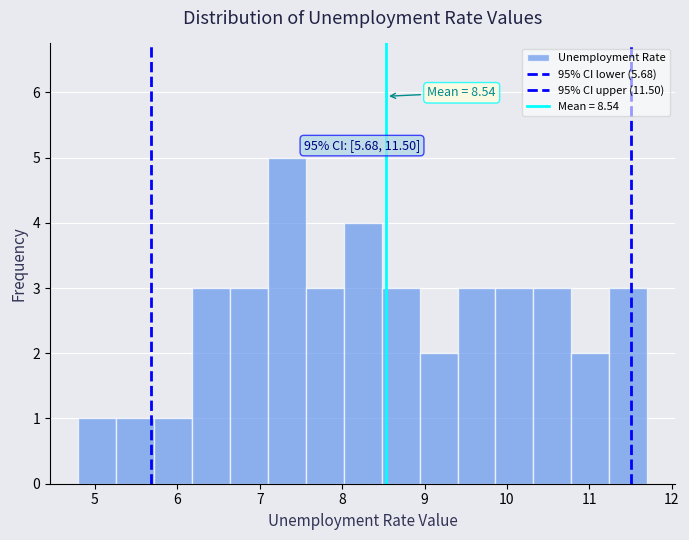

Which range on the x-axis has the tallest bar?

7.10 to 7.56